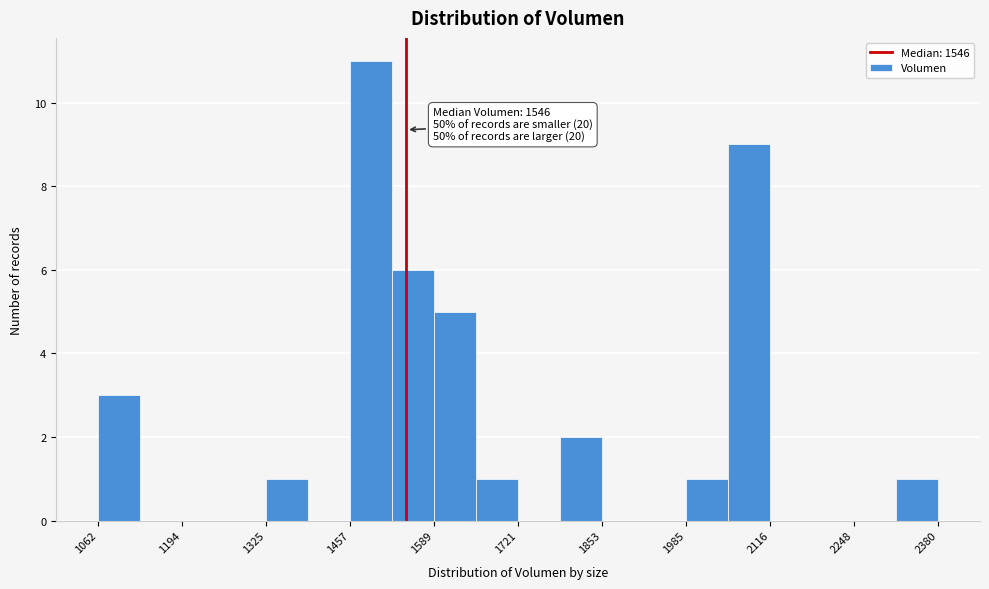

Read against the x-axis, roughly where is the centre of the tallest bar?

1500